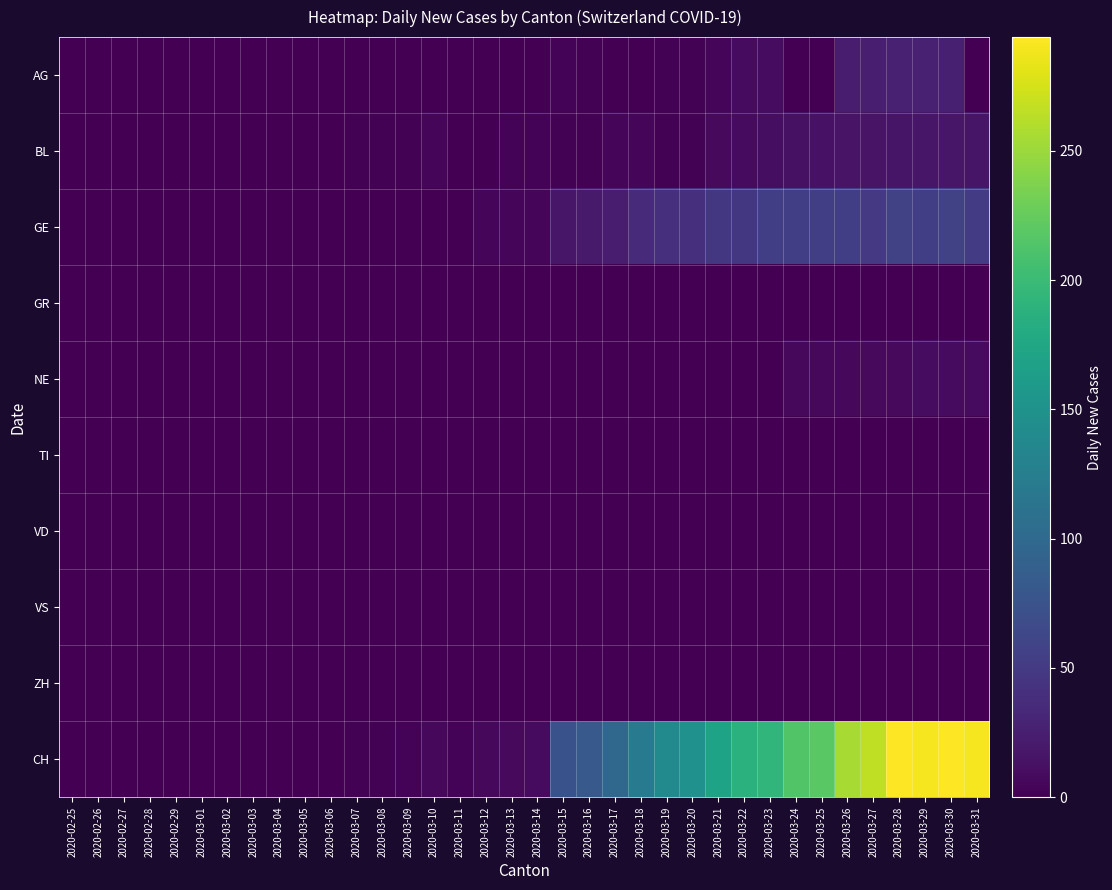

Reading right to left, transcribe all the data shown in this chart.

AG: 2020-03-31=0	2020-03-30=26	2020-03-29=27	2020-03-28=27	2020-03-27=25	2020-03-26=23	2020-03-25=0	2020-03-24=0	2020-03-23=10	2020-03-22=9	2020-03-21=5	2020-03-20=2	2020-03-19=2	2020-03-18=0	2020-03-17=0	2020-03-16=2	2020-03-15=3	2020-03-14=0	2020-03-13=0	2020-03-12=0	2020-03-11=0	2020-03-10=0	2020-03-09=0	2020-03-08=0	2020-03-07=0	2020-03-06=0	2020-03-05=0	2020-03-04=0	2020-03-03=0	2020-03-02=0	2020-03-01=0	2020-02-29=0	2020-02-28=0	2020-02-27=0	2020-02-26=0	2020-02-25=0
BL: 2020-03-31=17	2020-03-30=18	2020-03-29=18	2020-03-28=17	2020-03-27=16	2020-03-26=16	2020-03-25=14	2020-03-24=13	2020-03-23=11	2020-03-22=9	2020-03-21=8	2020-03-20=2	2020-03-19=2	2020-03-18=5	2020-03-17=4	2020-03-16=2	2020-03-15=2	2020-03-14=3	2020-03-13=3	2020-03-12=1	2020-03-11=1	2020-03-10=4	2020-03-09=2	2020-03-08=2	2020-03-07=2	2020-03-06=0	2020-03-05=0	2020-03-04=0	2020-03-03=0	2020-03-02=0	2020-03-01=0	2020-02-29=0	2020-02-28=0	2020-02-27=0	2020-02-26=0	2020-02-25=0
GE: 2020-03-31=51	2020-03-30=58	2020-03-29=54	2020-03-28=58	2020-03-27=49	2020-03-26=54	2020-03-25=55	2020-03-24=54	2020-03-23=54	2020-03-22=48	2020-03-21=48	2020-03-20=41	2020-03-19=41	2020-03-18=36	2020-03-17=24	2020-03-16=21	2020-03-15=18	2020-03-14=5	2020-03-13=4	2020-03-12=4	2020-03-11=1	2020-03-10=0	2020-03-09=0	2020-03-08=0	2020-03-07=0	2020-03-06=0	2020-03-05=0	2020-03-04=0	2020-03-03=0	2020-03-02=0	2020-03-01=0	2020-02-29=0	2020-02-28=0	2020-02-27=0	2020-02-26=0	2020-02-25=0
GR: 2020-03-31=0	2020-03-30=0	2020-03-29=0	2020-03-28=0	2020-03-27=0	2020-03-26=0	2020-03-25=0	2020-03-24=0	2020-03-23=0	2020-03-22=0	2020-03-21=0	2020-03-20=0	2020-03-19=0	2020-03-18=0	2020-03-17=0	2020-03-16=0	2020-03-15=0	2020-03-14=0	2020-03-13=0	2020-03-12=0	2020-03-11=0	2020-03-10=0	2020-03-09=0	2020-03-08=0	2020-03-07=0	2020-03-06=0	2020-03-05=0	2020-03-04=0	2020-03-03=0	2020-03-02=0	2020-03-01=0	2020-02-29=0	2020-02-28=0	2020-02-27=0	2020-02-26=0	2020-02-25=0
NE: 2020-03-31=9	2020-03-30=9	2020-03-29=10	2020-03-28=8	2020-03-27=8	2020-03-26=6	2020-03-25=6	2020-03-24=6	2020-03-23=0	2020-03-22=0	2020-03-21=0	2020-03-20=0	2020-03-19=0	2020-03-18=0	2020-03-17=0	2020-03-16=0	2020-03-15=0	2020-03-14=0	2020-03-13=0	2020-03-12=0	2020-03-11=0	2020-03-10=0	2020-03-09=0	2020-03-08=0	2020-03-07=0	2020-03-06=0	2020-03-05=0	2020-03-04=0	2020-03-03=0	2020-03-02=0	2020-03-01=0	2020-02-29=0	2020-02-28=0	2020-02-27=0	2020-02-26=0	2020-02-25=0
TI: 2020-03-31=0	2020-03-30=0	2020-03-29=0	2020-03-28=0	2020-03-27=0	2020-03-26=0	2020-03-25=0	2020-03-24=0	2020-03-23=0	2020-03-22=0	2020-03-21=0	2020-03-20=0	2020-03-19=0	2020-03-18=0	2020-03-17=0	2020-03-16=0	2020-03-15=0	2020-03-14=0	2020-03-13=0	2020-03-12=0	2020-03-11=0	2020-03-10=0	2020-03-09=0	2020-03-08=0	2020-03-07=0	2020-03-06=0	2020-03-05=0	2020-03-04=0	2020-03-03=0	2020-03-02=0	2020-03-01=0	2020-02-29=0	2020-02-28=0	2020-02-27=0	2020-02-26=0	2020-02-25=0
VD: 2020-03-31=0	2020-03-30=0	2020-03-29=0	2020-03-28=0	2020-03-27=0	2020-03-26=0	2020-03-25=0	2020-03-24=0	2020-03-23=0	2020-03-22=0	2020-03-21=0	2020-03-20=0	2020-03-19=0	2020-03-18=0	2020-03-17=0	2020-03-16=0	2020-03-15=0	2020-03-14=0	2020-03-13=0	2020-03-12=0	2020-03-11=0	2020-03-10=0	2020-03-09=0	2020-03-08=0	2020-03-07=0	2020-03-06=0	2020-03-05=0	2020-03-04=0	2020-03-03=0	2020-03-02=0	2020-03-01=0	2020-02-29=0	2020-02-28=0	2020-02-27=0	2020-02-26=0	2020-02-25=0
VS: 2020-03-31=0	2020-03-30=0	2020-03-29=0	2020-03-28=0	2020-03-27=0	2020-03-26=0	2020-03-25=0	2020-03-24=0	2020-03-23=0	2020-03-22=0	2020-03-21=0	2020-03-20=0	2020-03-19=0	2020-03-18=0	2020-03-17=0	2020-03-16=0	2020-03-15=0	2020-03-14=0	2020-03-13=0	2020-03-12=0	2020-03-11=0	2020-03-10=0	2020-03-09=0	2020-03-08=0	2020-03-07=0	2020-03-06=0	2020-03-05=0	2020-03-04=0	2020-03-03=0	2020-03-02=0	2020-03-01=0	2020-02-29=0	2020-02-28=0	2020-02-27=0	2020-02-26=0	2020-02-25=0
ZH: 2020-03-31=0	2020-03-30=0	2020-03-29=0	2020-03-28=0	2020-03-27=0	2020-03-26=0	2020-03-25=0	2020-03-24=0	2020-03-23=0	2020-03-22=0	2020-03-21=0	2020-03-20=0	2020-03-19=0	2020-03-18=0	2020-03-17=0	2020-03-16=0	2020-03-15=0	2020-03-14=0	2020-03-13=0	2020-03-12=0	2020-03-11=0	2020-03-10=0	2020-03-09=0	2020-03-08=0	2020-03-07=0	2020-03-06=0	2020-03-05=0	2020-03-04=0	2020-03-03=0	2020-03-02=0	2020-03-01=0	2020-02-29=0	2020-02-28=0	2020-02-27=0	2020-02-26=0	2020-02-25=0
CH: 2020-03-31=290	2020-03-30=294	2020-03-29=290	2020-03-28=293	2020-03-27=266	2020-03-26=255	2020-03-25=219	2020-03-24=214	2020-03-23=194	2020-03-22=188	2020-03-21=171	2020-03-20=149	2020-03-19=141	2020-03-18=120	2020-03-17=99	2020-03-16=82	2020-03-15=74	2020-03-14=9	2020-03-13=8	2020-03-12=6	2020-03-11=3	2020-03-10=6	2020-03-09=3	2020-03-08=2	2020-03-07=2	2020-03-06=0	2020-03-05=0	2020-03-04=0	2020-03-03=0	2020-03-02=0	2020-03-01=0	2020-02-29=0	2020-02-28=0	2020-02-27=0	2020-02-26=0	2020-02-25=0